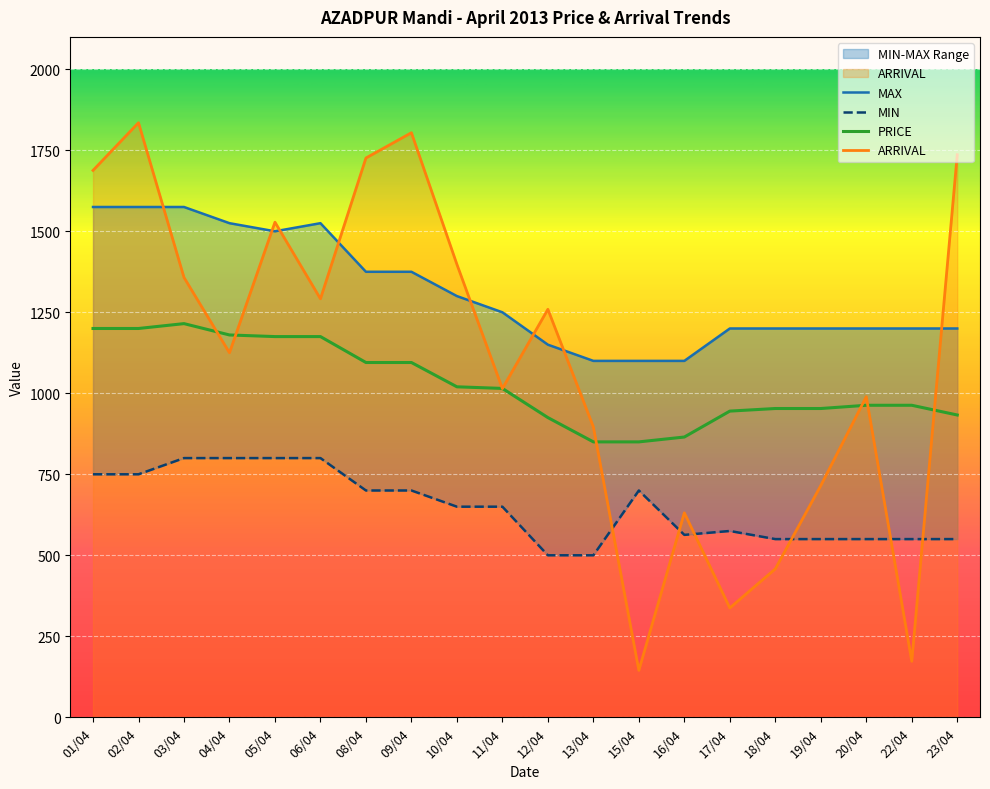

Reading left to right, transcribe all the data shown in this chart.

ARRIVAL: 01/04=1688.0	02/04=1835.1	03/04=1357.5	04/04=1125.1	05/04=1528.1	06/04=1291.6	08/04=1726.2	09/04=1804.2	10/04=1397.9	11/04=1014.5	12/04=1259.2	13/04=896.2	15/04=144.8	16/04=631.1	17/04=337.5	18/04=458.1	19/04=715.2	20/04=989.4	22/04=172.9	23/04=1736.2
PRICE: 01/04=1200.0	02/04=1200.0	03/04=1215.0	04/04=1180.0	05/04=1175.0	06/04=1175.0	08/04=1095.0	09/04=1095.0	10/04=1020.0	11/04=1015.0	12/04=925.0	13/04=850.0	15/04=850.0	16/04=865.0	17/04=945.0	18/04=953.0	19/04=953.0	20/04=963.0	22/04=963.0	23/04=933.0
MIN: 01/04=750.0	02/04=750.0	03/04=800.0	04/04=800.0	05/04=800.0	06/04=800.0	08/04=700.0	09/04=700.0	10/04=650.0	11/04=650.0	12/04=500.0	13/04=500.0	15/04=700.0	16/04=563.0	17/04=575.0	18/04=550.0	19/04=550.0	20/04=550.0	22/04=550.0	23/04=550.0
MAX: 01/04=1575.0	02/04=1575.0	03/04=1575.0	04/04=1525.0	05/04=1500.0	06/04=1525.0	08/04=1375.0	09/04=1375.0	10/04=1300.0	11/04=1250.0	12/04=1150.0	13/04=1100.0	15/04=1100.0	16/04=1100.0	17/04=1200.0	18/04=1200.0	19/04=1200.0	20/04=1200.0	22/04=1200.0	23/04=1200.0